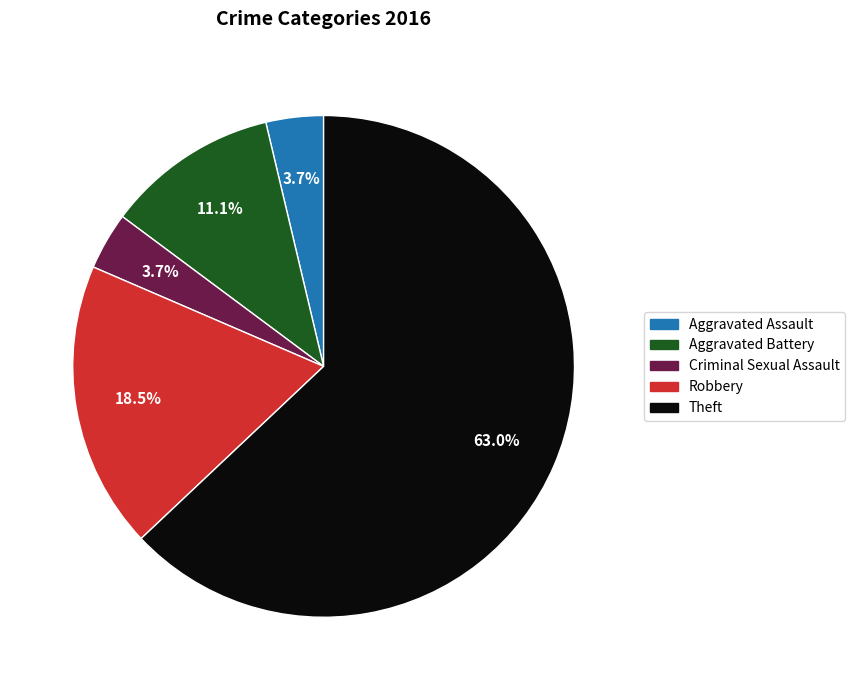

To the nearest percent, what is the average slice percentage?

20%